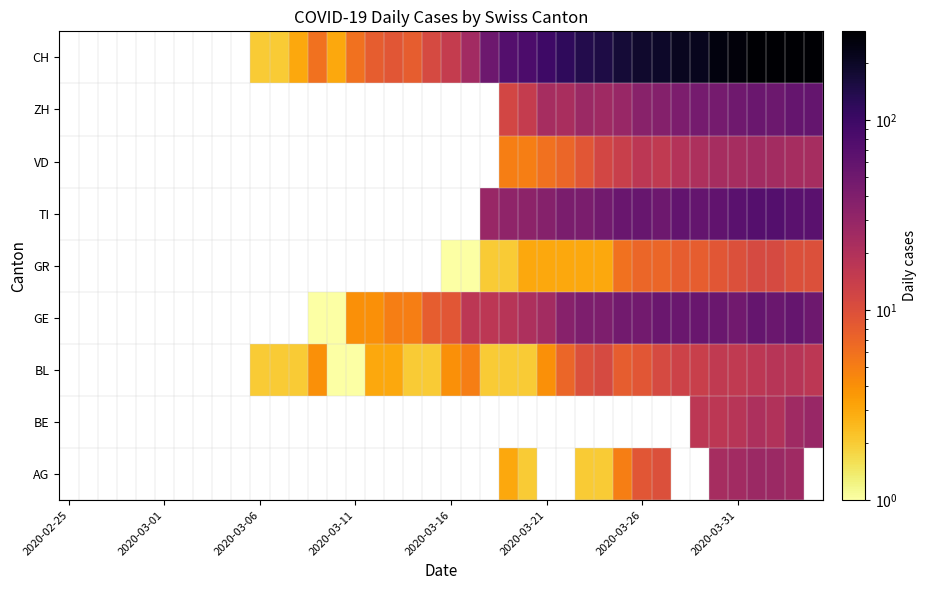

How many values in the GR series are below 1?

20